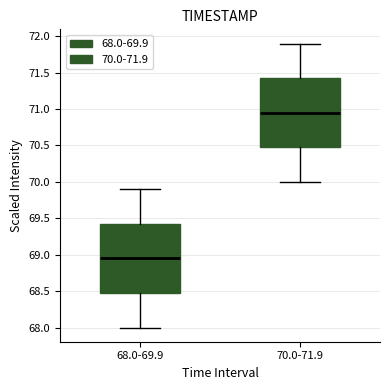

Reading left to right, read every box against the y-axis: the position of its median line, the range the box covers, and the ends of its whiskers. The values are not printed on the chart, so give them approximately, as read against the axis.

68.0-69.9: median 68.95, box 68.50 to 69.45, whiskers 68.00 to 69.90
70.0-71.9: median 70.95, box 70.50 to 71.45, whiskers 70.00 to 71.90